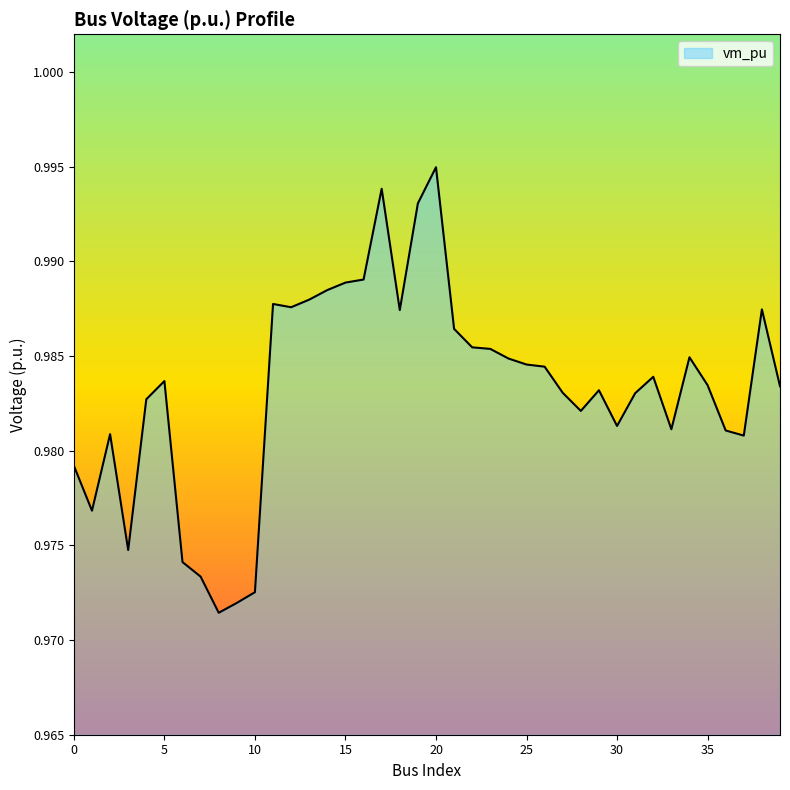

Is this an area chart (filled region under the line)?

Yes